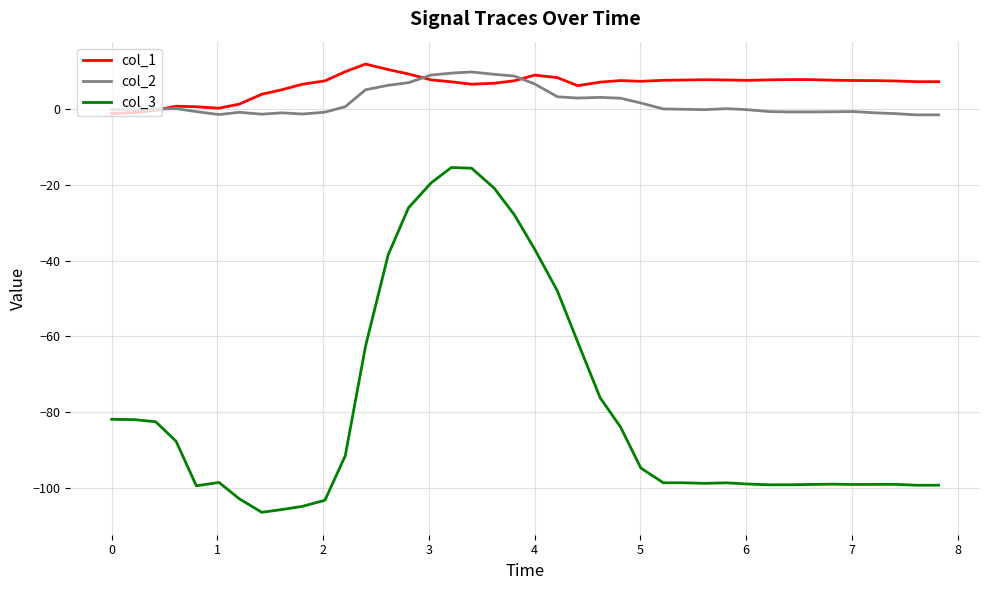

True or false: col_2 has more than 0 points higher than both neighbors.

True